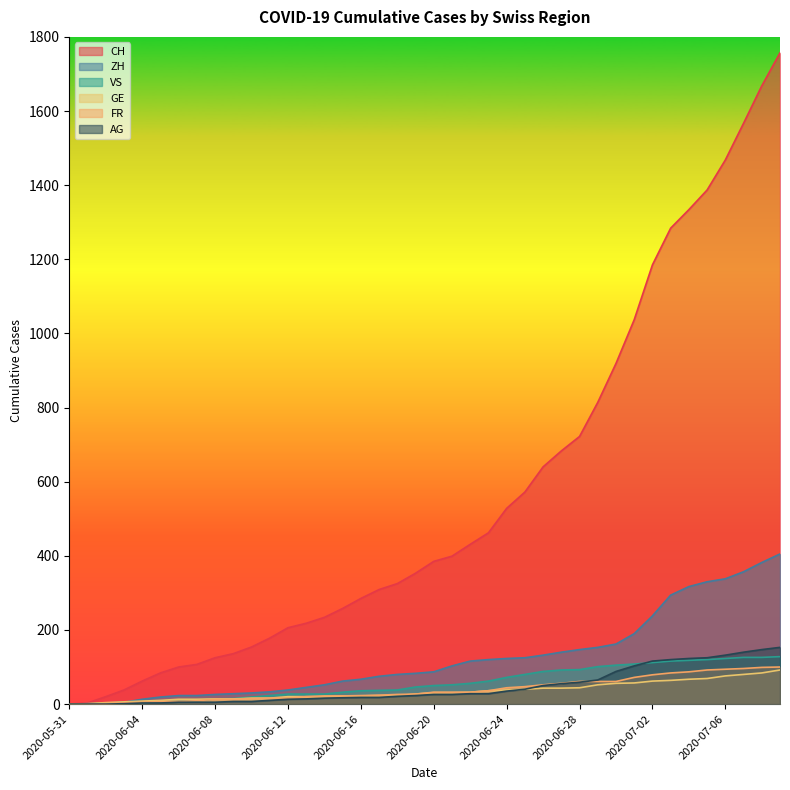

What is the value of the CH point at the 11th from the left?

154